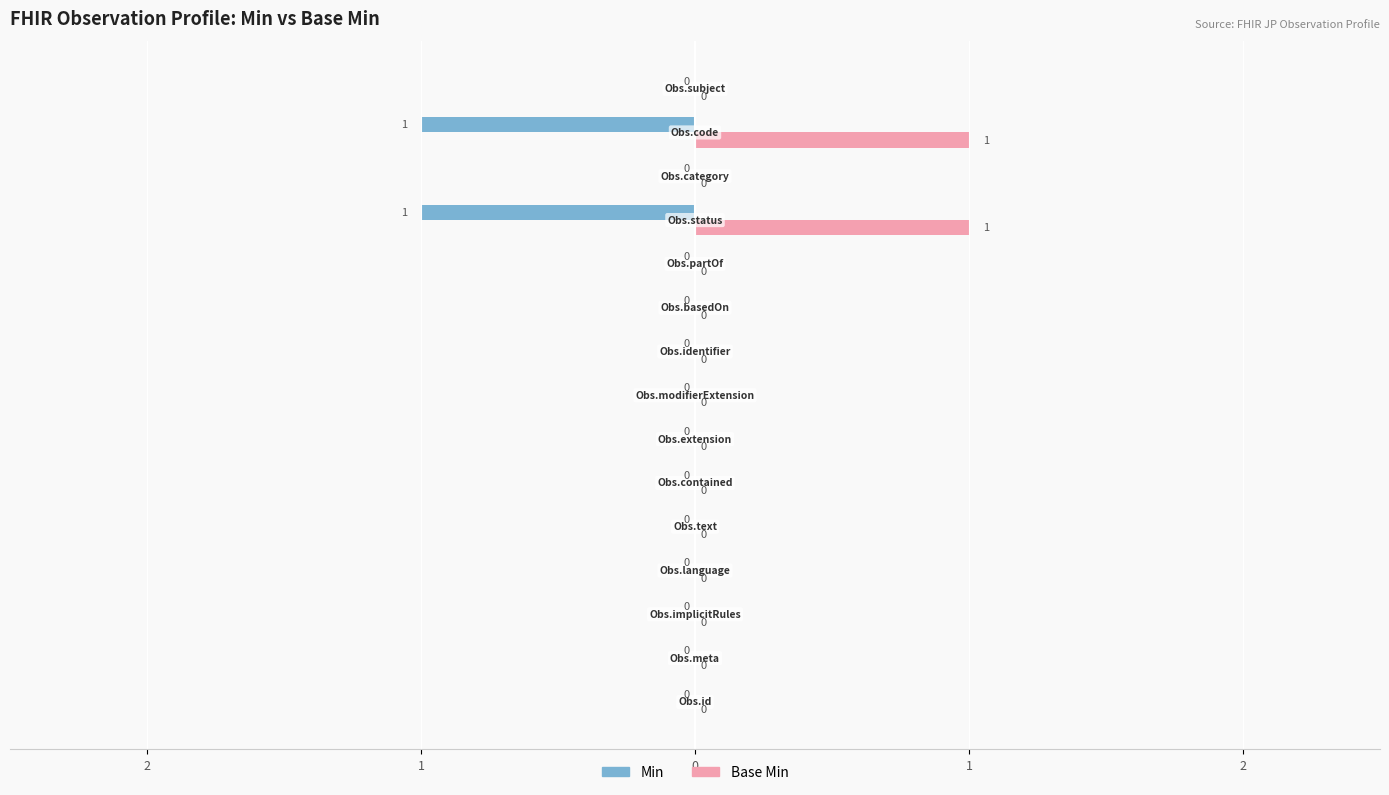

What are all the series names shown in the legend?

Min, Base Min